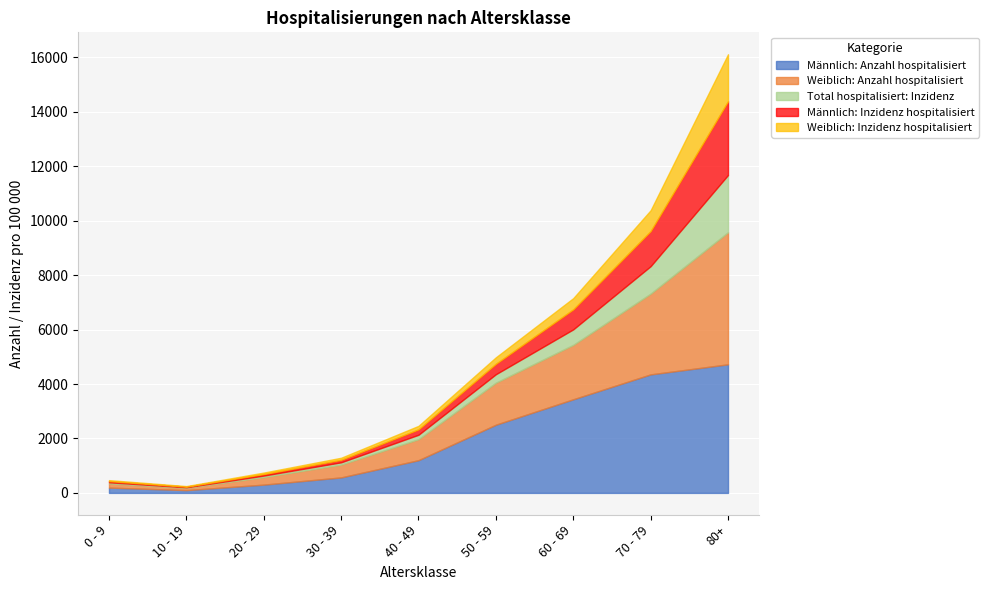

What is the value of the Weiblich: Inzidenz hospitalisiert point at the 2nd from the left?

20.2